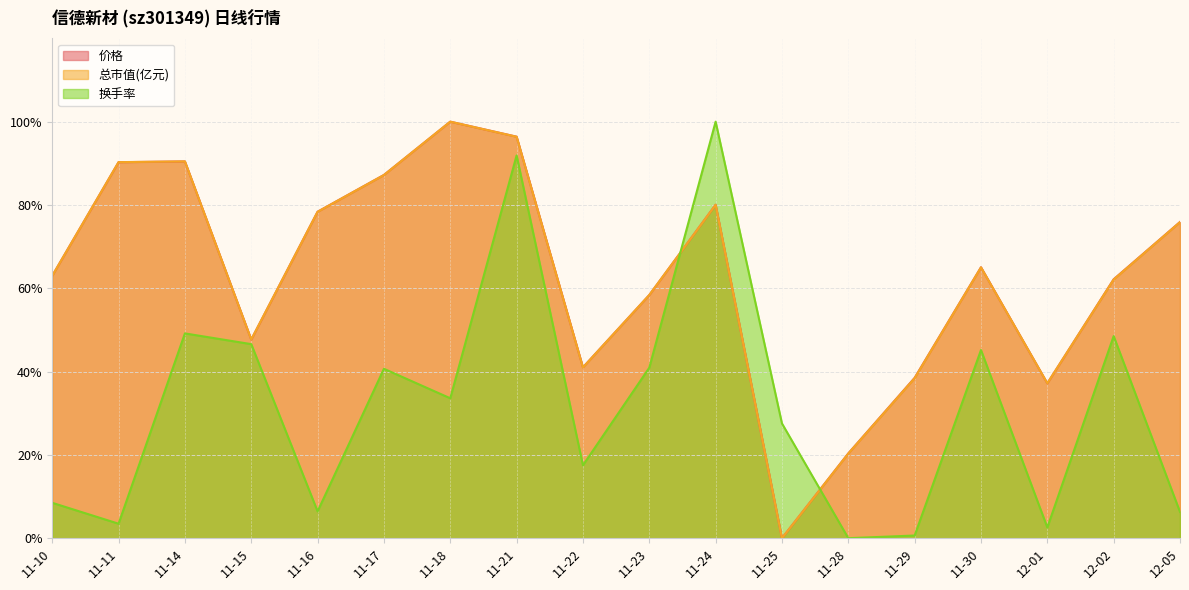

What are all the series names shown in the legend?

价格, 总市值(亿元), 换手率